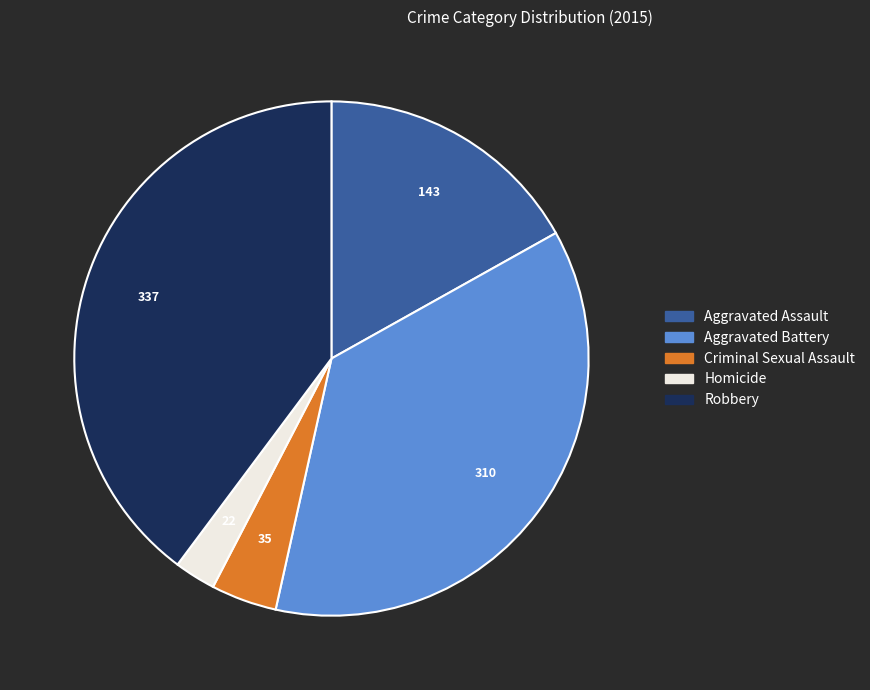

Which category has the biggest portion of the pie?

Robbery